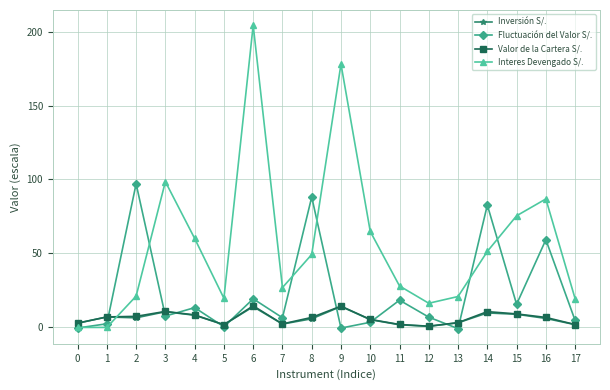

Is it true that Fluctuación del Valor S/. equals 8.1 at 15?

False